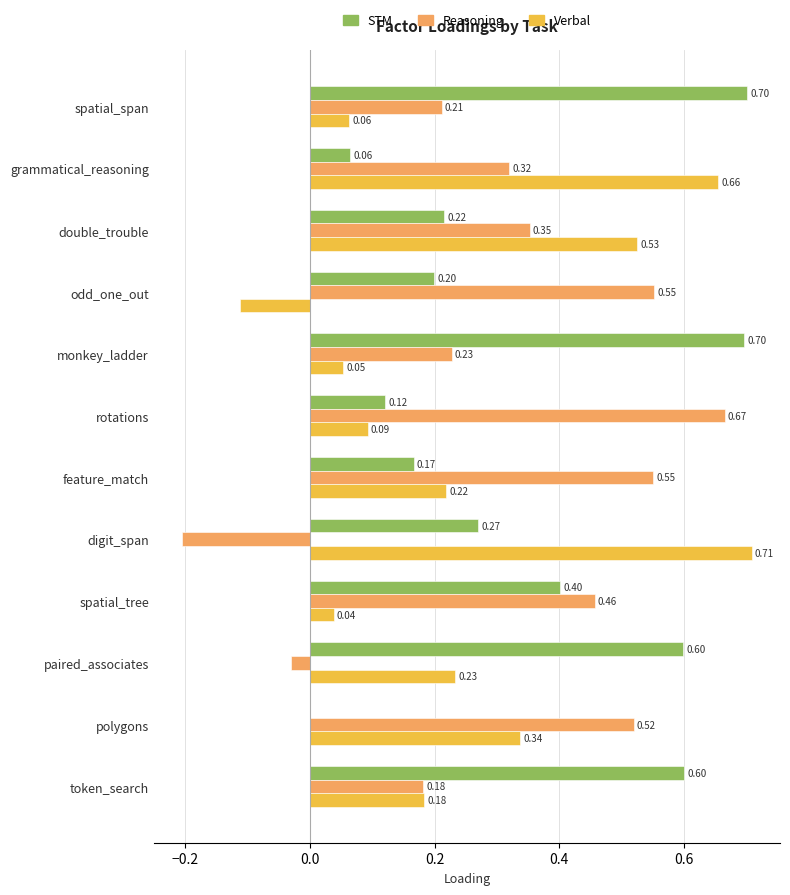

Which series has the largest total across all categories?

STM